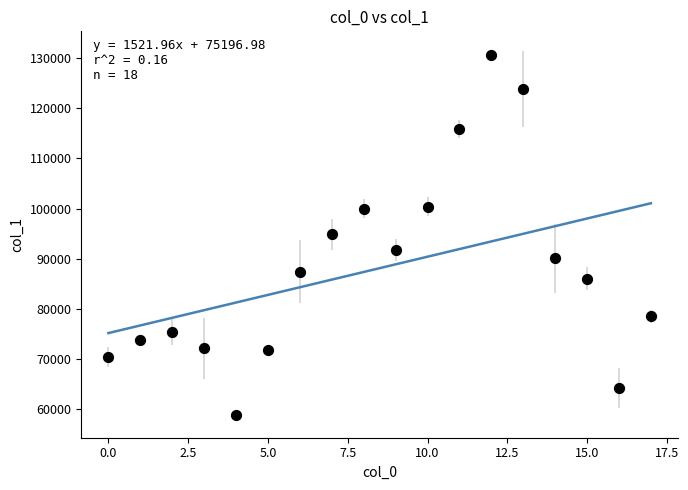

What is the range of Y values (max minus min)?

71715